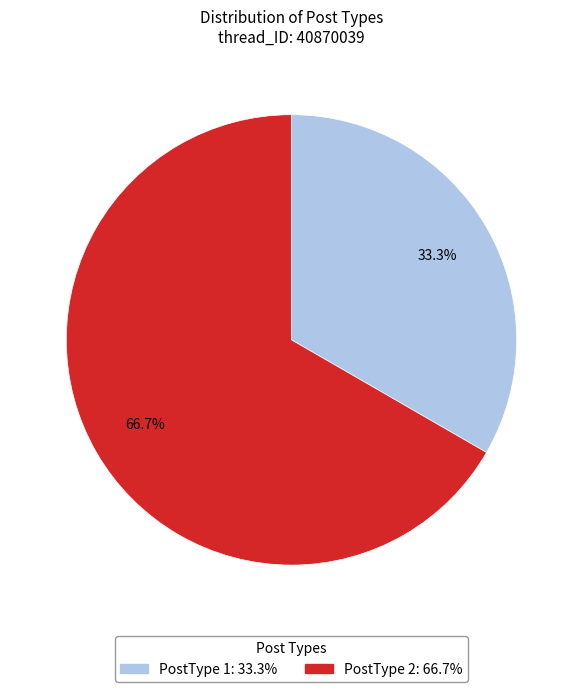

How many segments does this pie chart have?

2